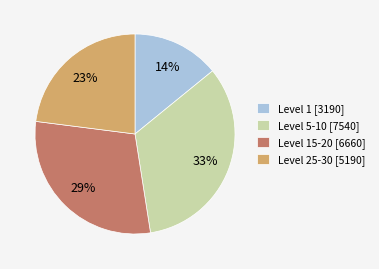

Count the number of slices in the pie.

4